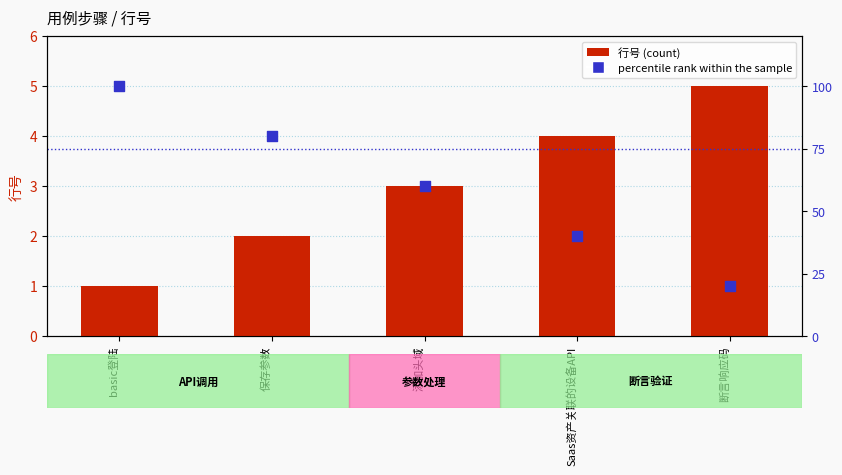

Is the value of percentile rank within the sample at basic登陆 greater than the value of 行号 (count) at basic登陆?

Yes